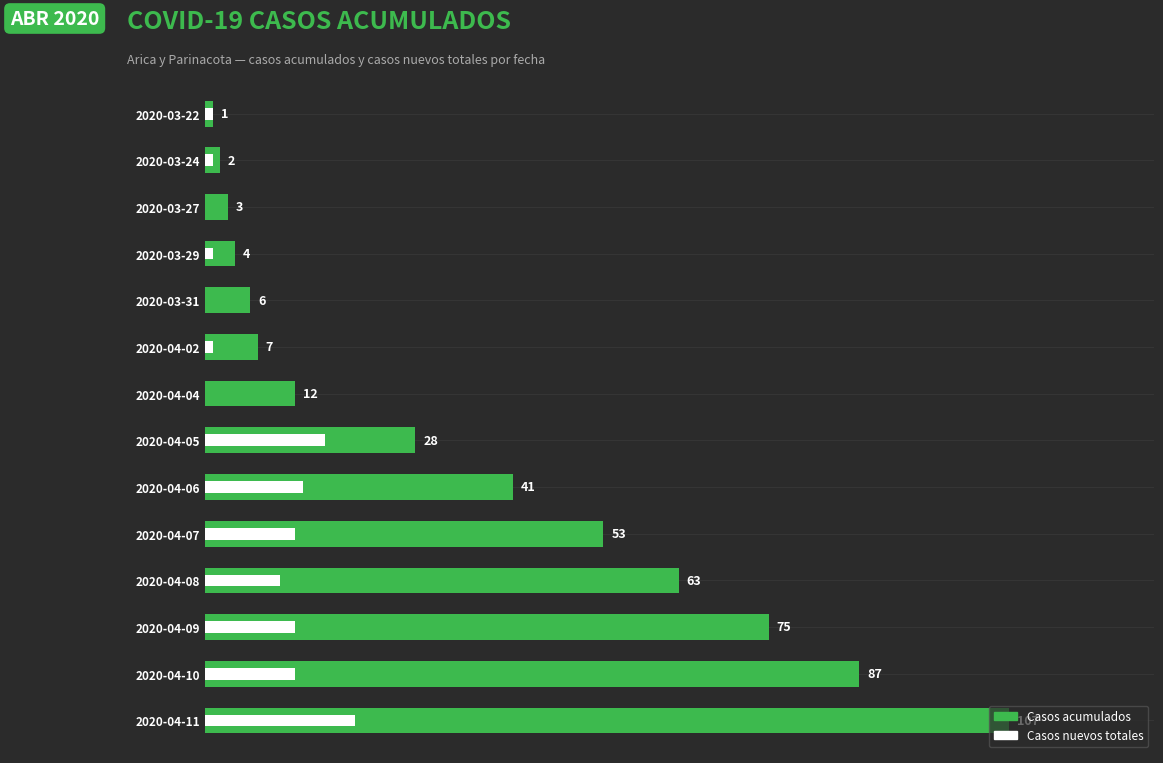

Reading left to right, list all the values displayed in this chart.

Casos acumulados: 107	87	75	63	53	41	28	12	7	6	4	3	2	1
Casos nuevos totales: 20	12	12	10	12	13	16	0	1	0	1	0	1	1